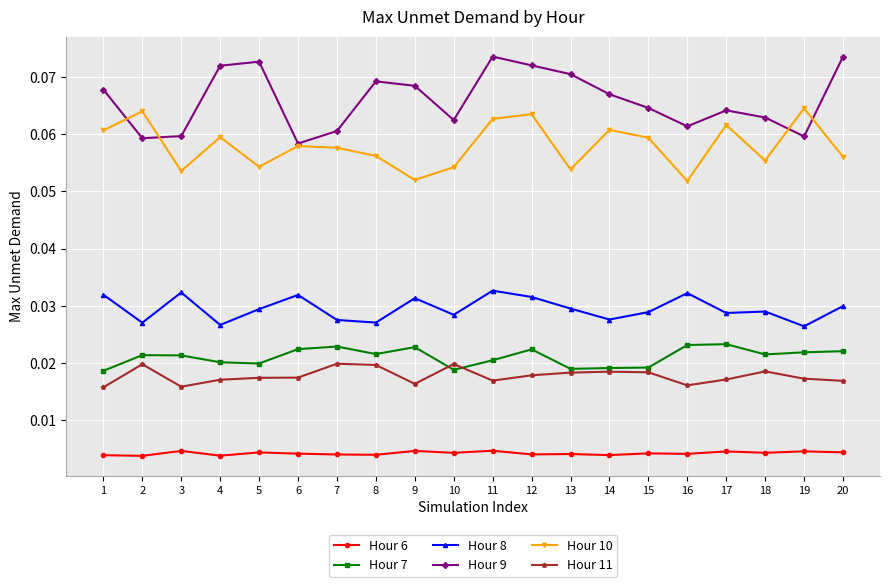

Which series changed the most between 5 and 16?

Hour 9